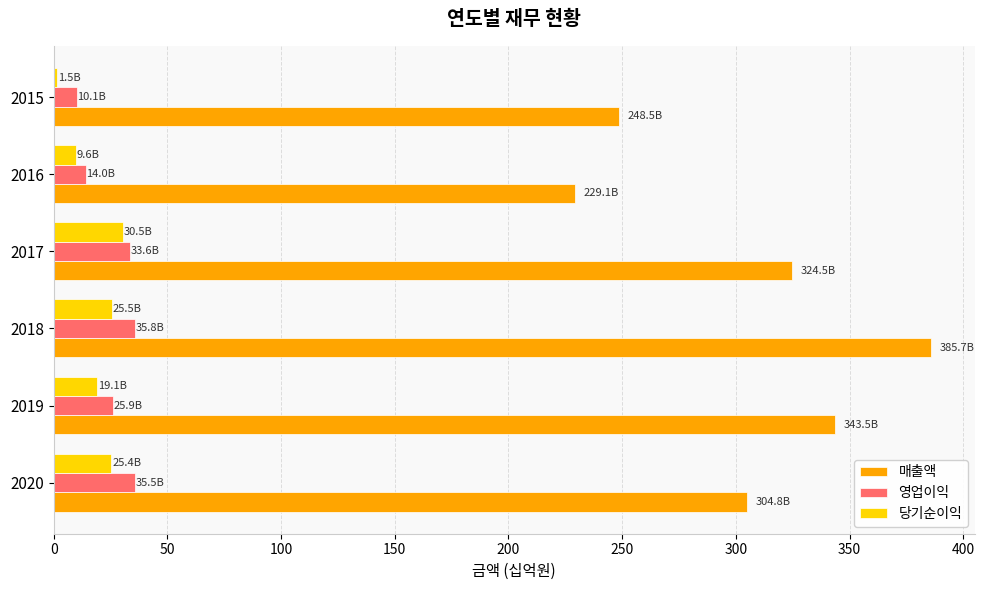

Which category has the highest value across all series?

2018